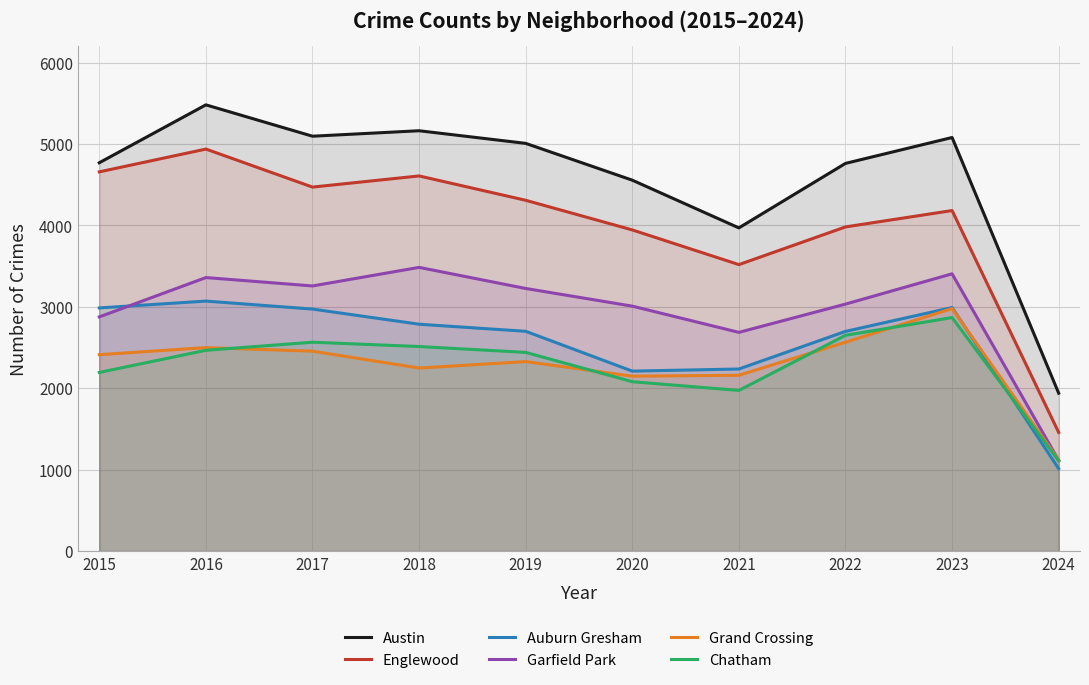

What is the difference between the second highest and minimum values in the Englewood series?

3200